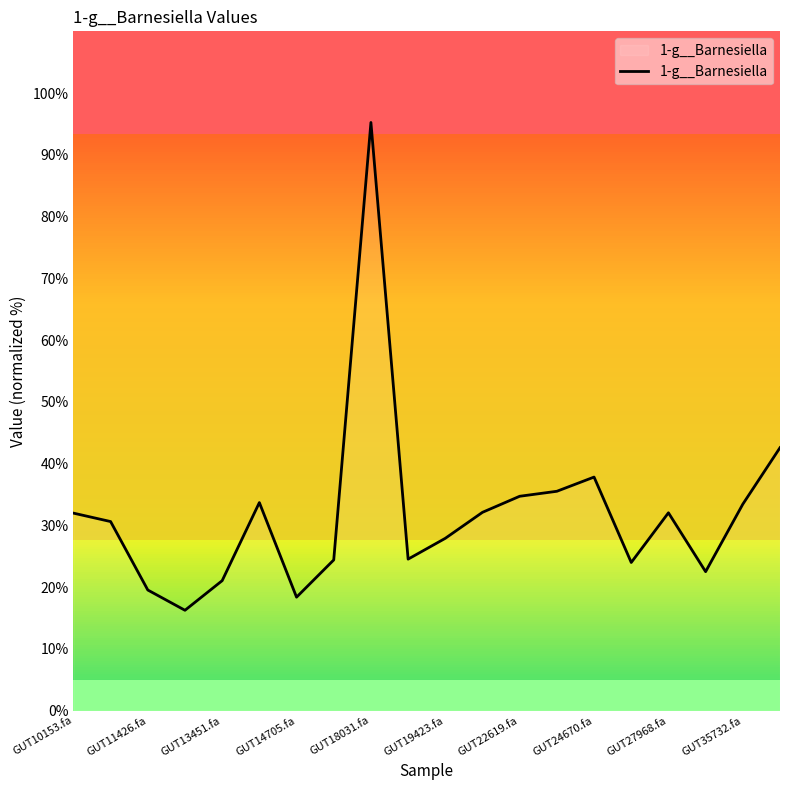

What is the greatest value displayed?

95.2